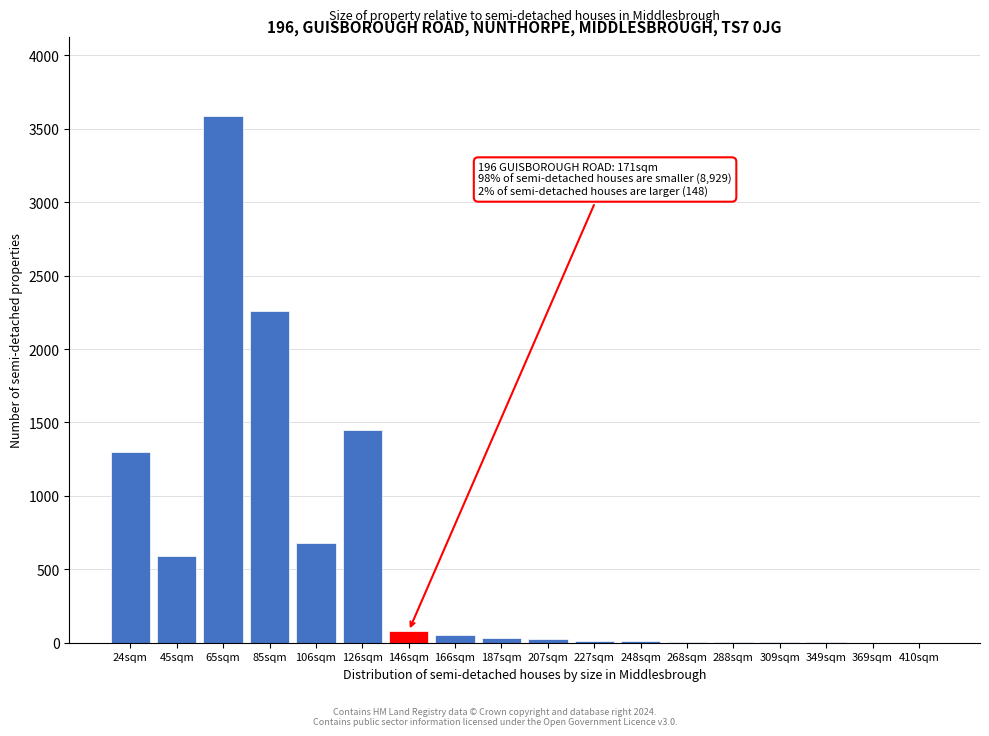

What is the greatest value displayed?

3586